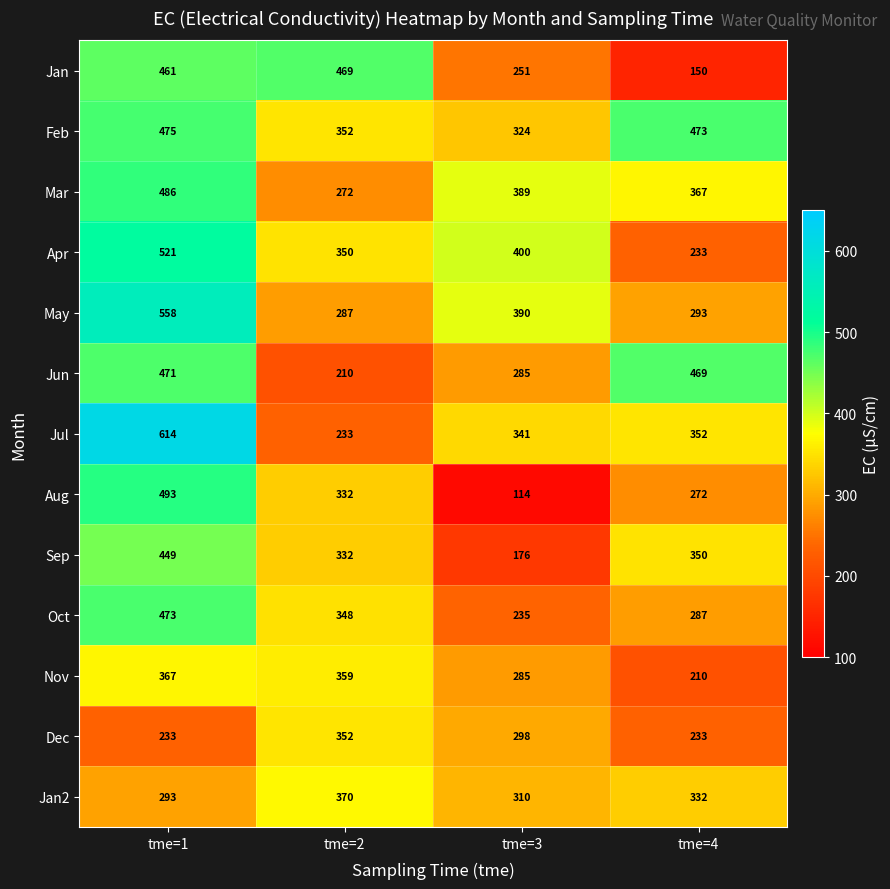

Read the Feb value at tme=4, to the nearest 5.

475